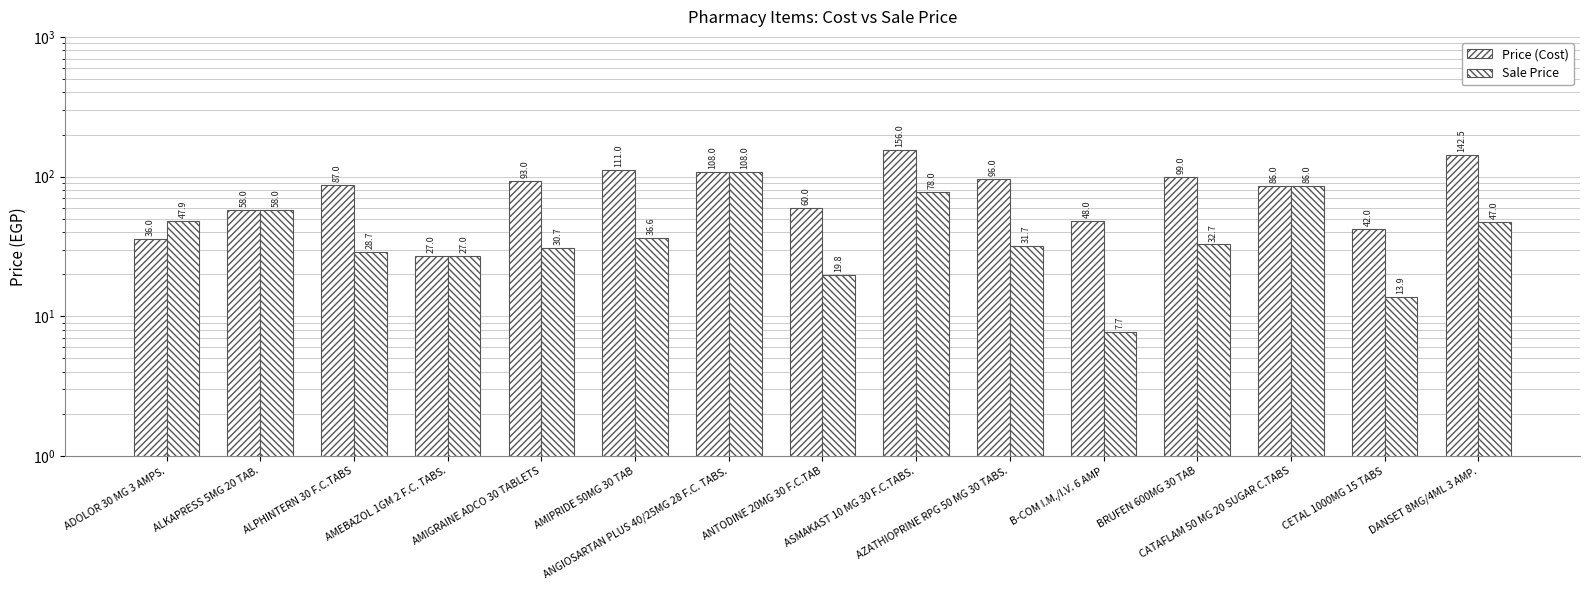

Between ADOLOR 30 MG 3 AMPS. and AMIGRAINE ADCO 30 TABLETS, which series saw the biggest shift?

Price (Cost)